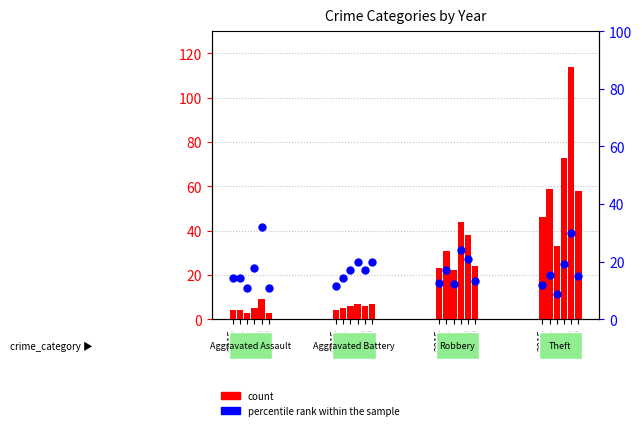

At which category is the sum across all series the highest?

2019